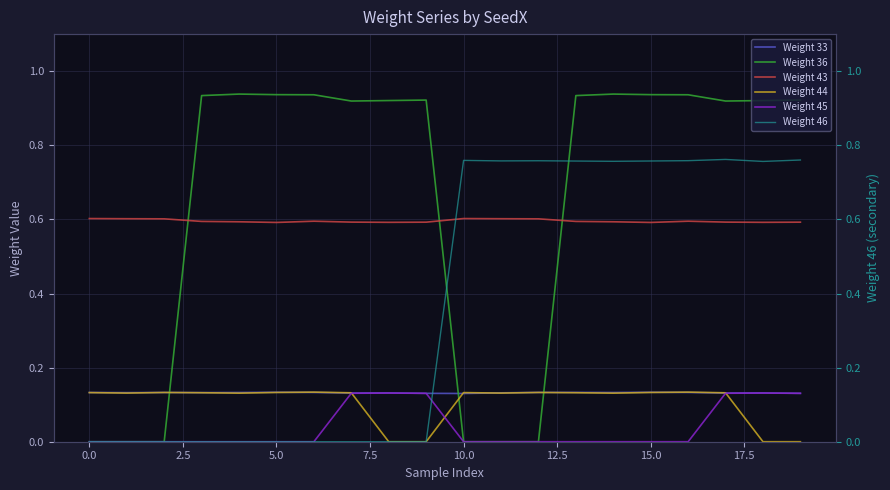

True or false: Weight 33 and Weight 43 cross at least once.

False